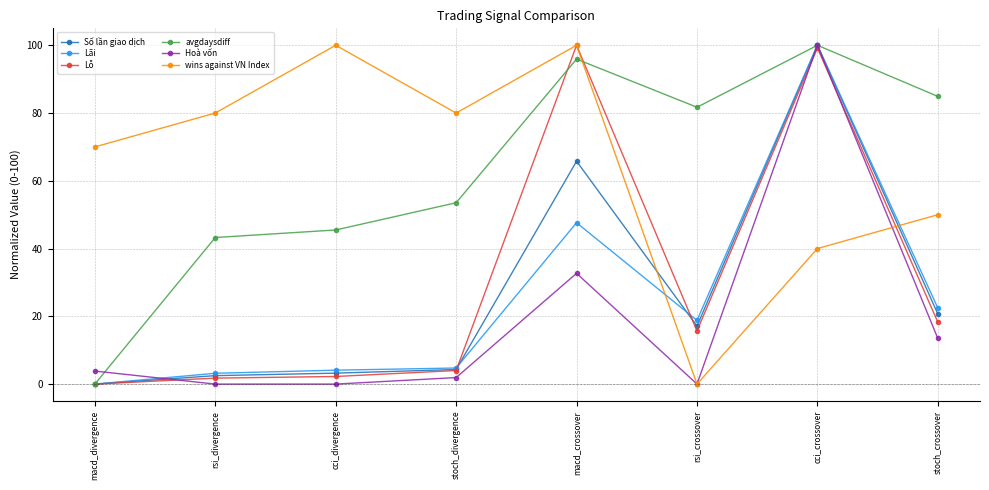

How many interior local valleys does the wins against VN Index series have?

2